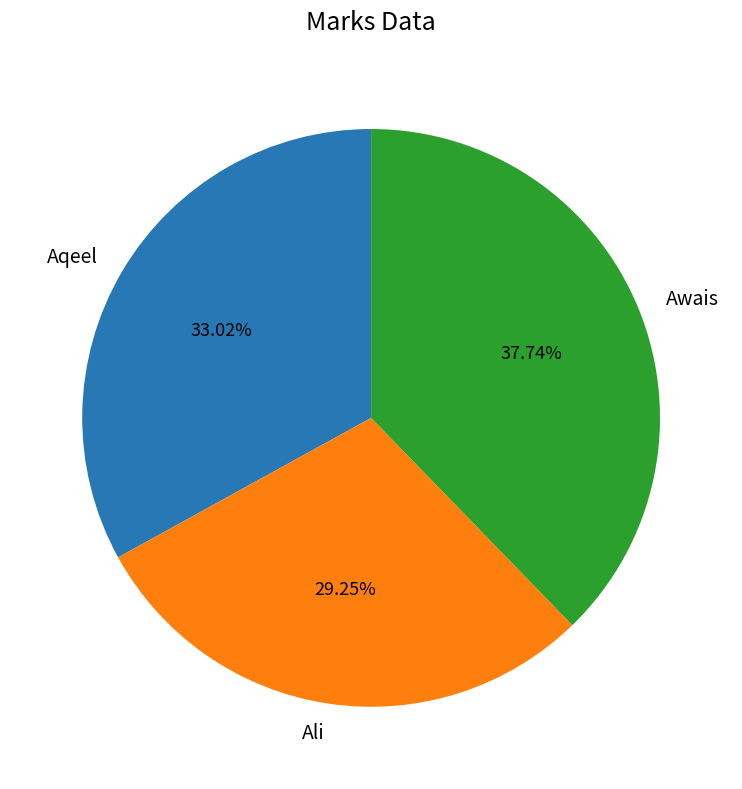

To the nearest percent, what portion does Awais represent?

38%